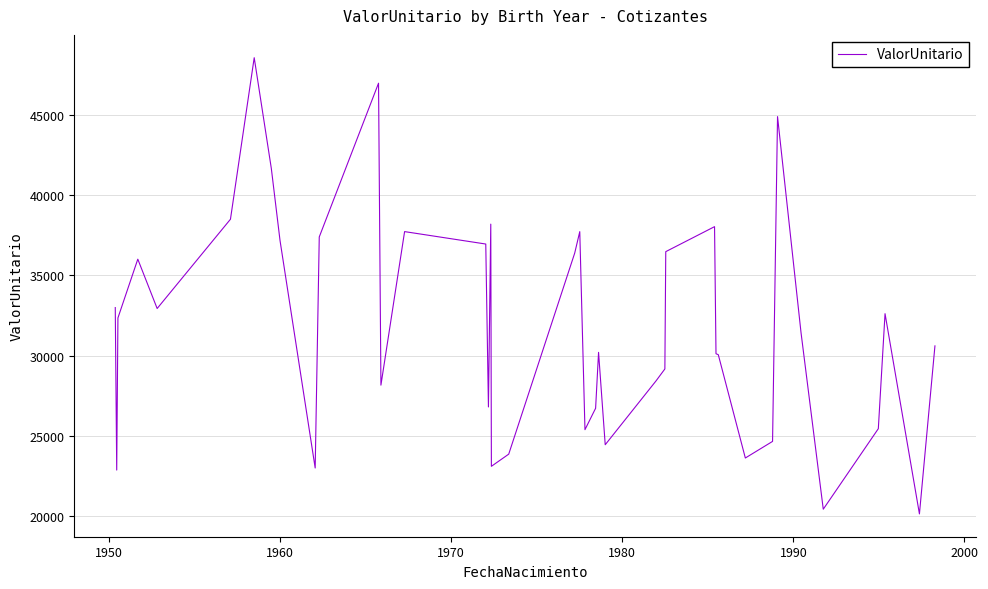

How many lines are shown in the chart?

1